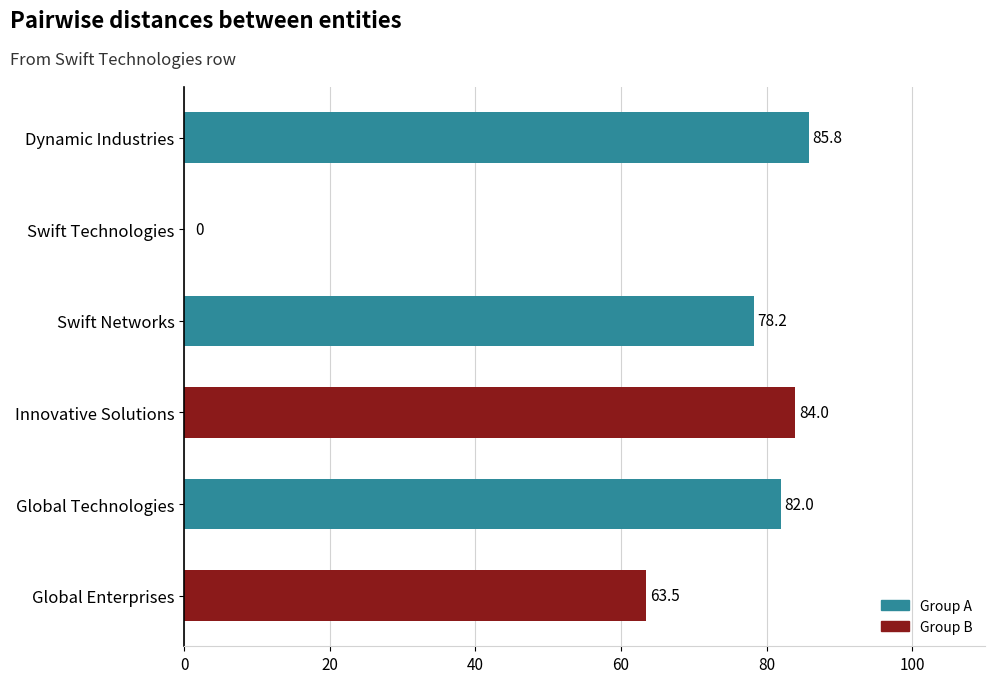

What is the ratio of the value at Dynamic Industries to the value at Swift Networks?

1.1